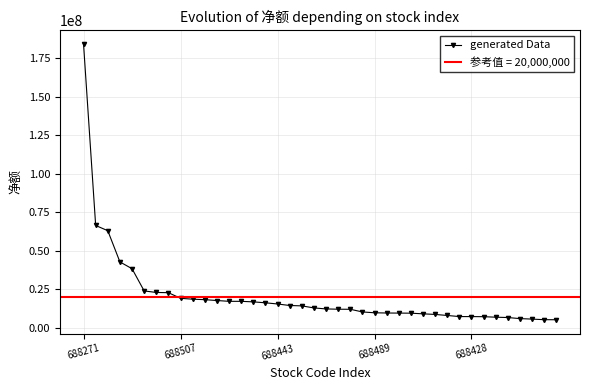

What is the minimum value shown in the chart?

5218038